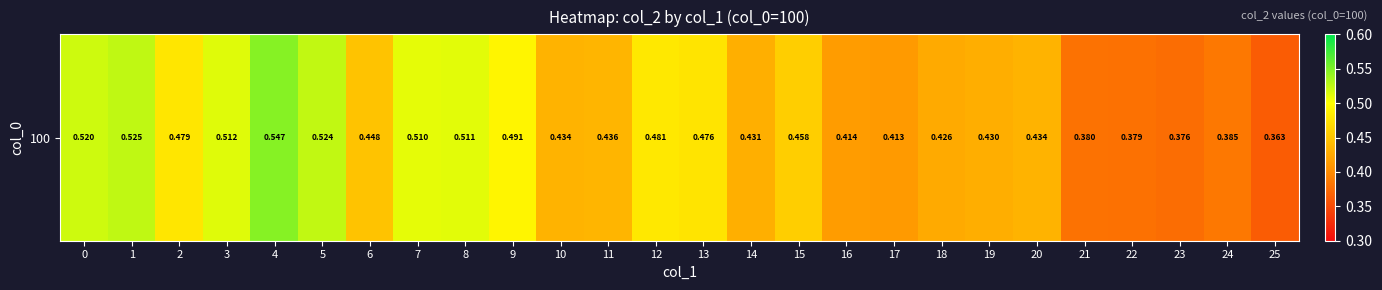

What is the average value?

0.5